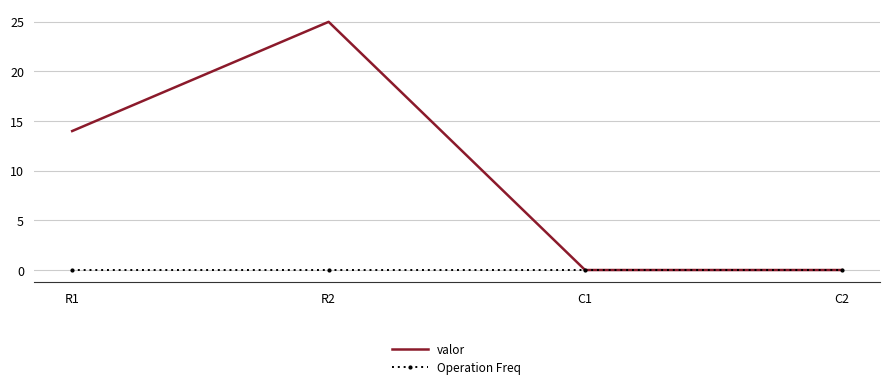

Which category has the highest value across all series?

R2